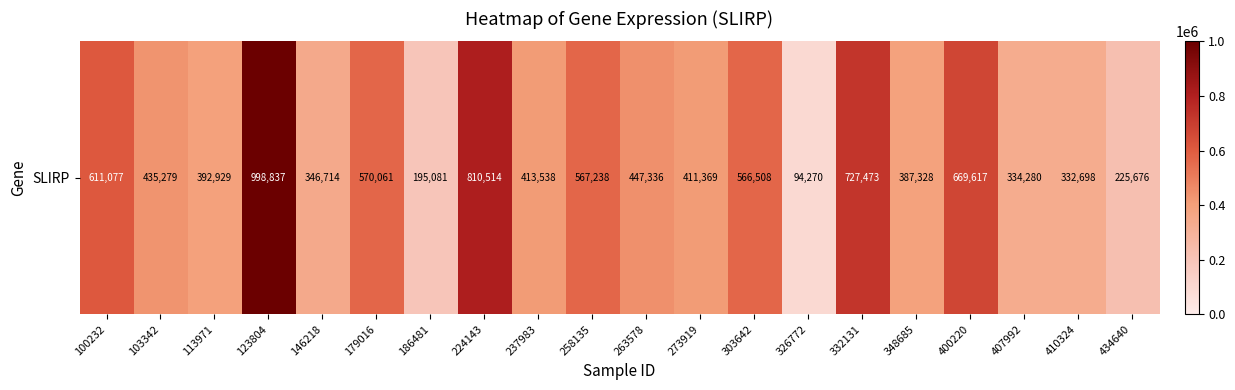

At which category does the chart reach its peak across all series?

123804